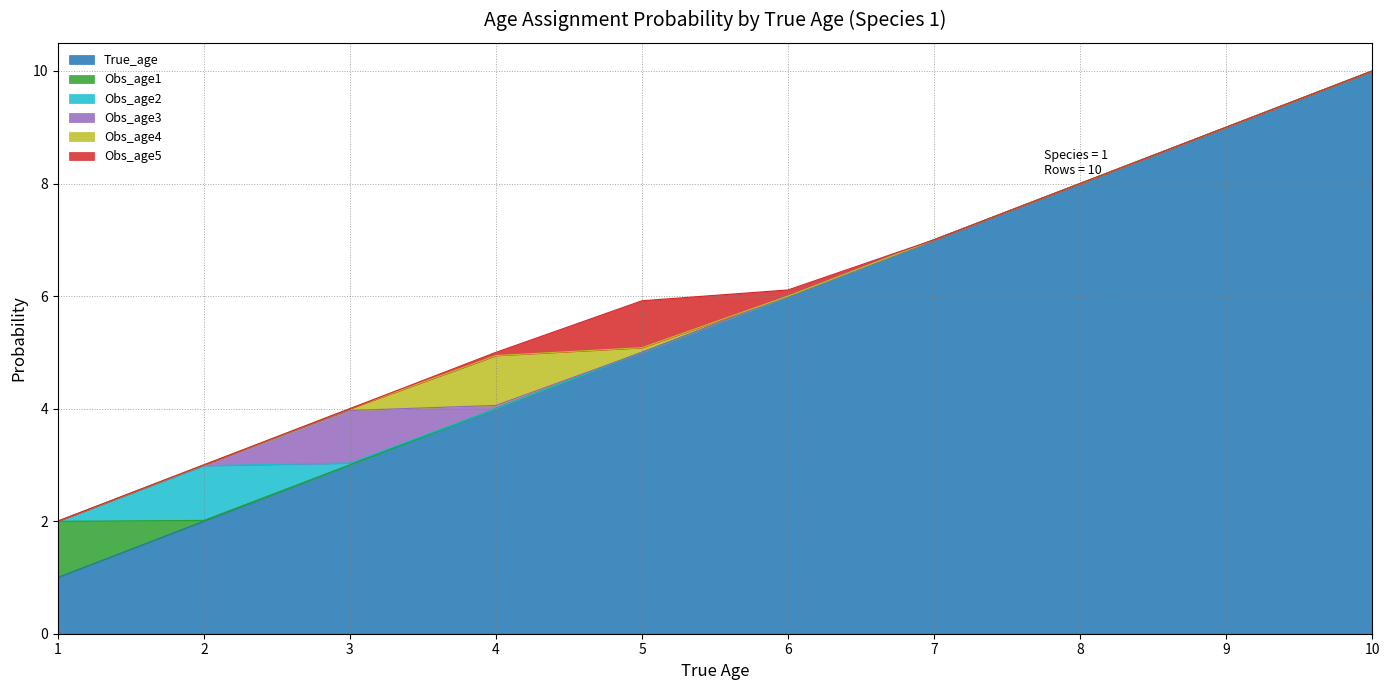

List the series in order of their peak value, lowest first.

Obs_age5, Obs_age4, Obs_age3, Obs_age2, Obs_age1, True_age